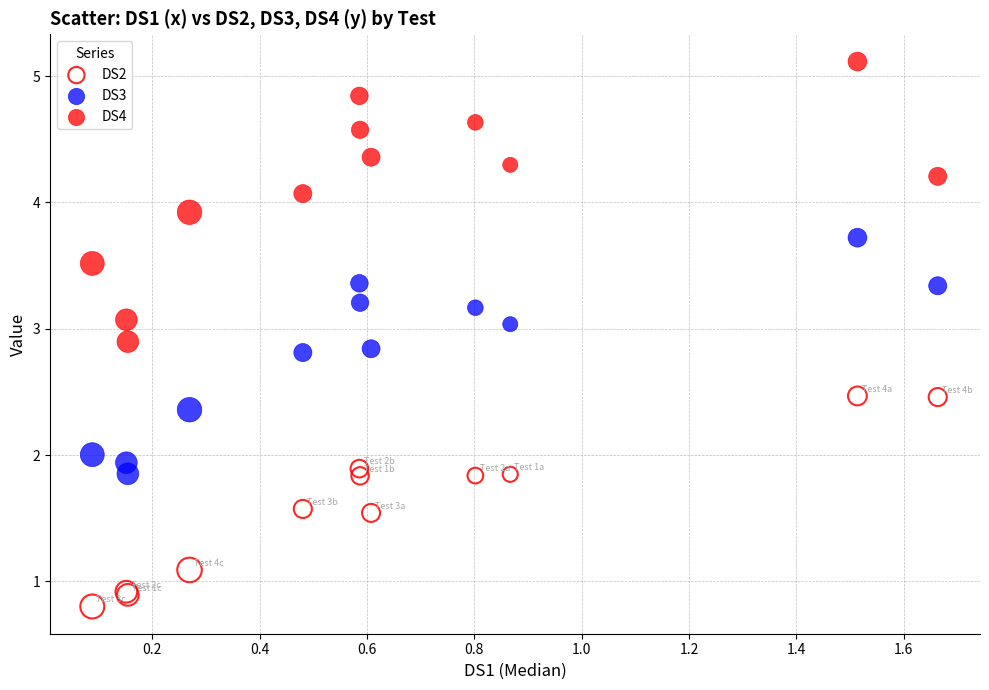

Which series has the widest spread of Y values?

DS4